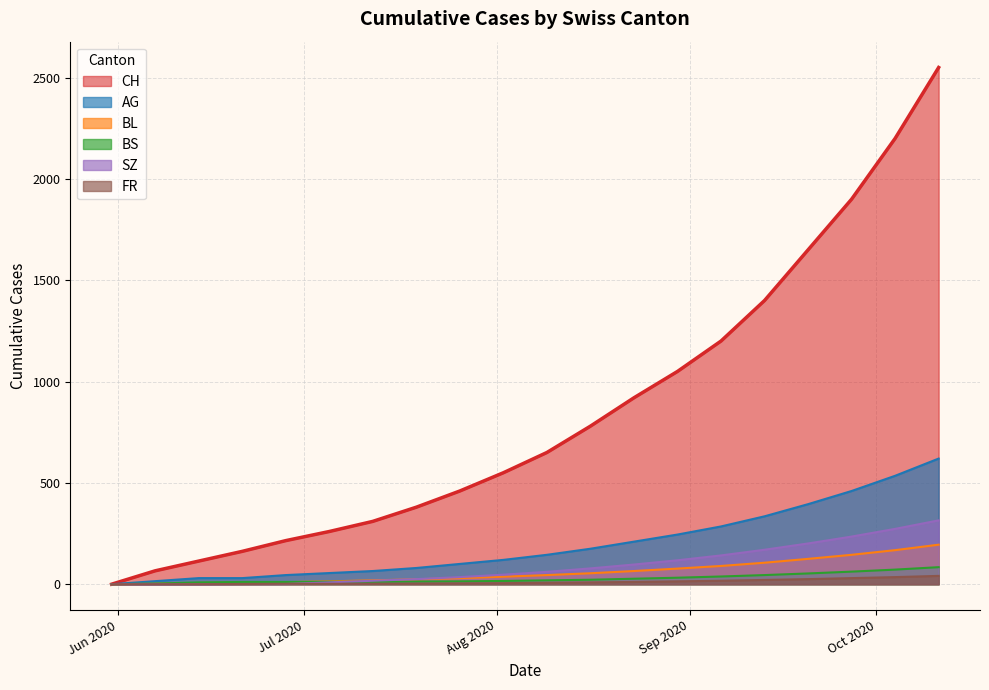

What are all the series names shown in the legend?

CH, AG, BL, BS, SZ, FR